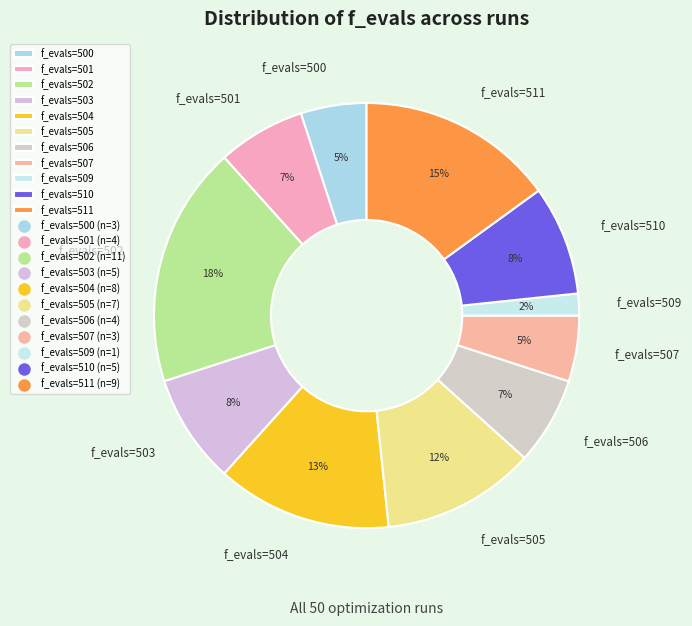

Count the number of slices in the pie.

11